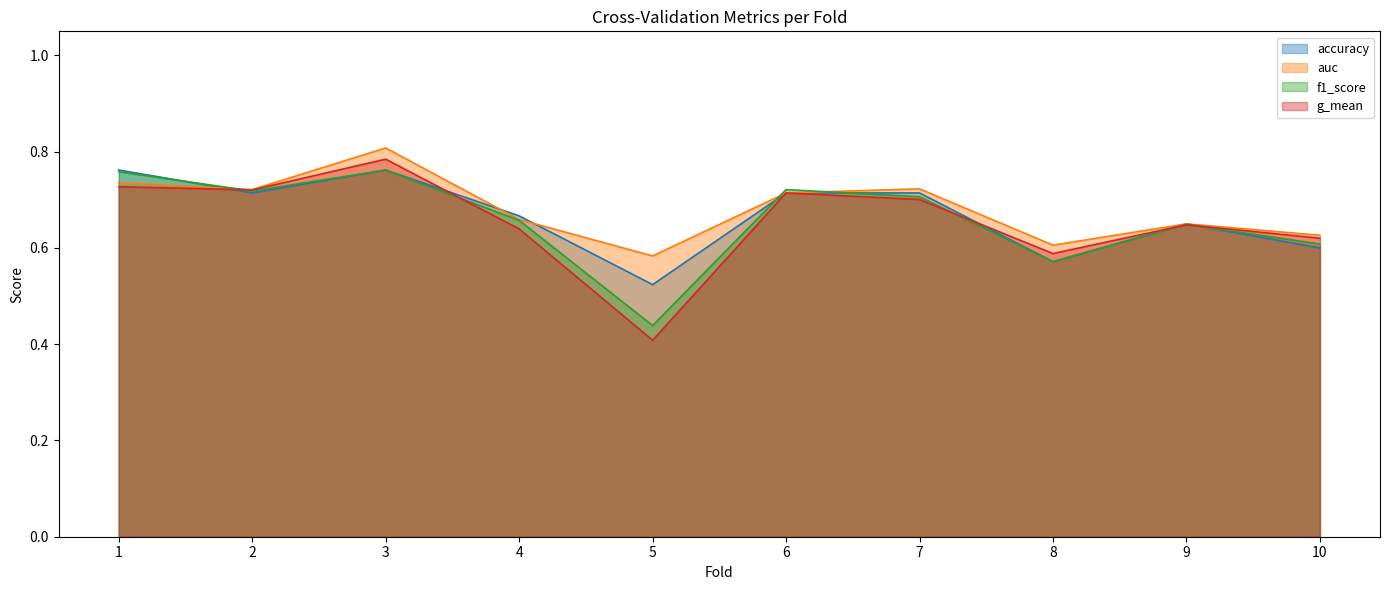

What is the value of the auc point at the 4th from the left?

0.7